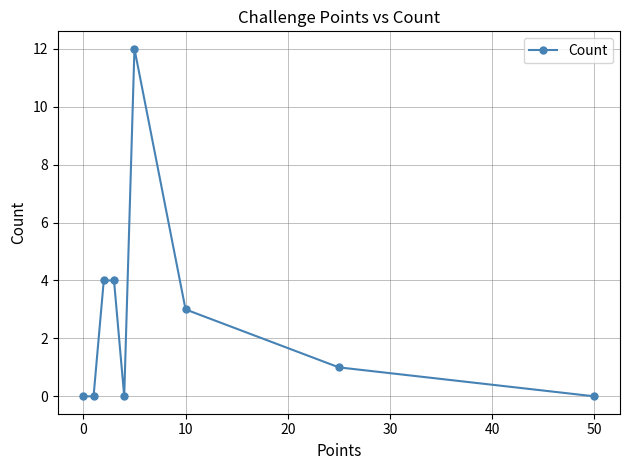

True or false: there are more than 0 points higher than both neighbors.

True